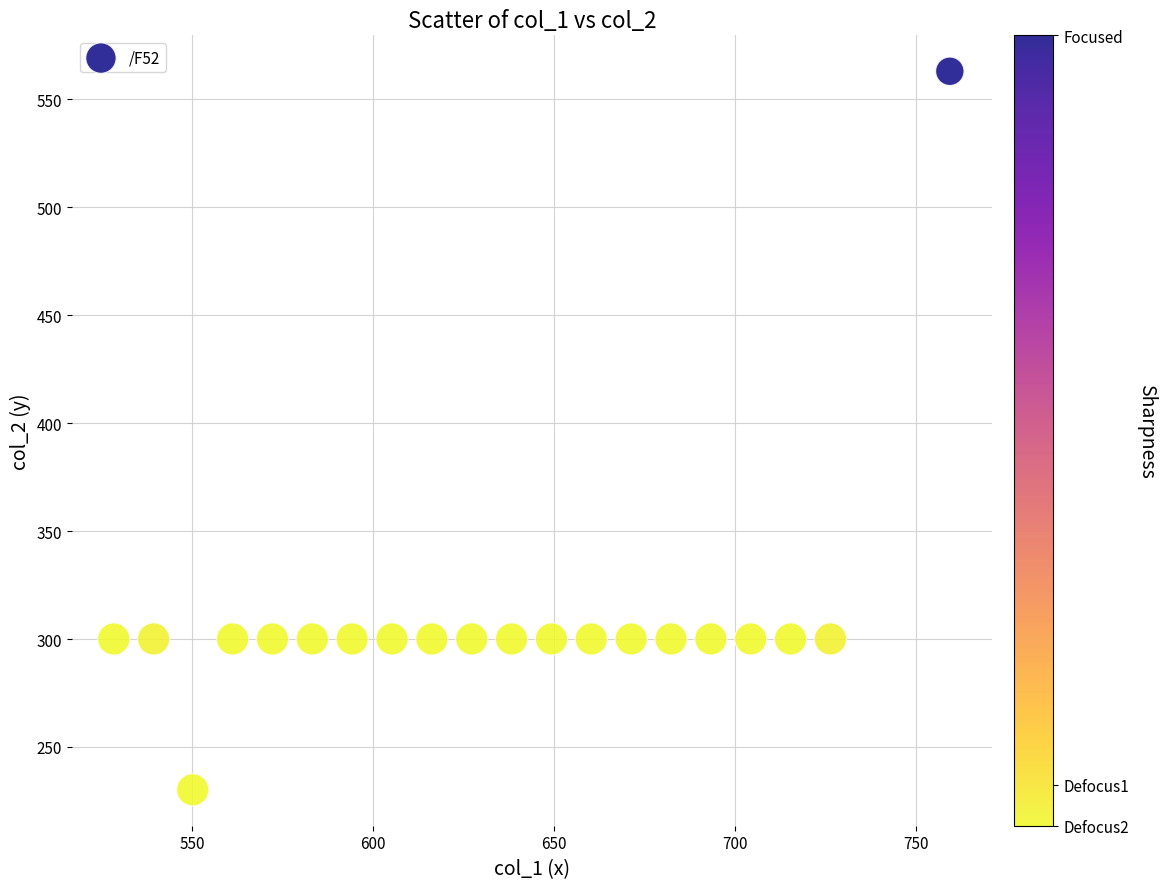

What is the range of Y values (max minus min)?

332.9